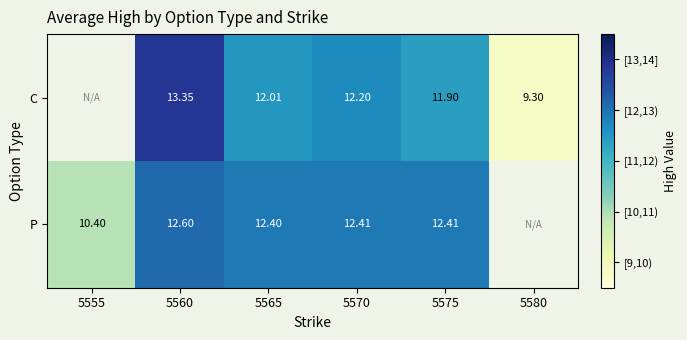

Is the value of P at 5575 greater than the value of C at 5570?

Yes